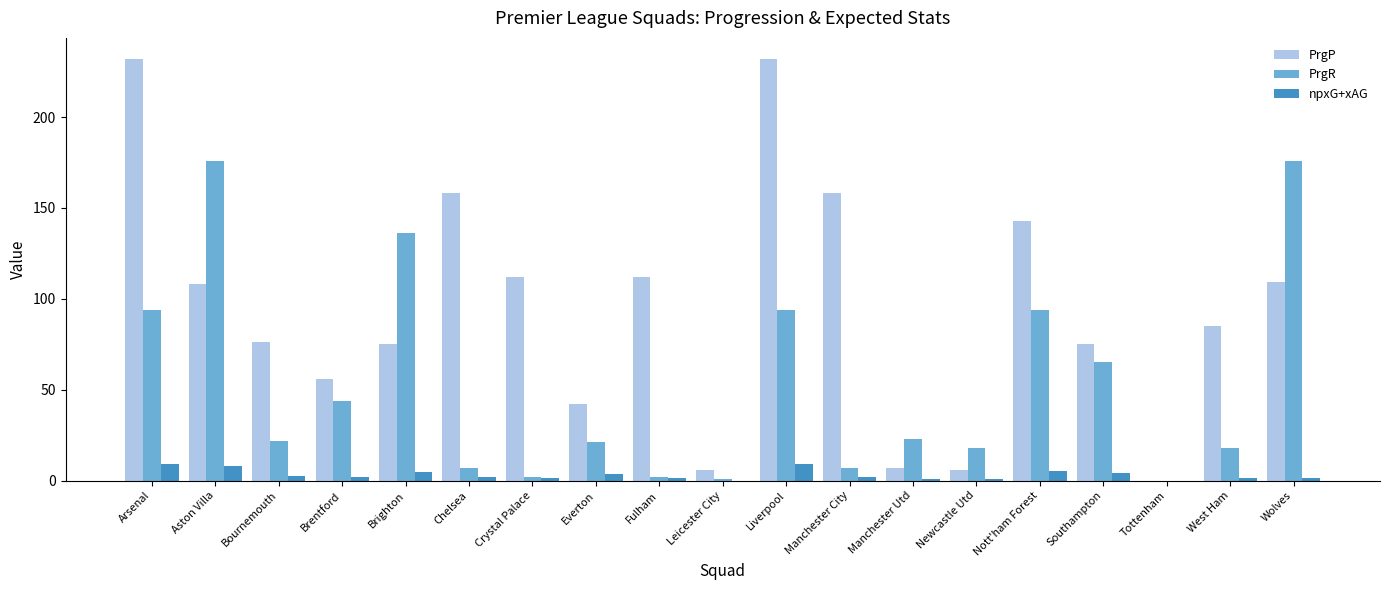

What are all the series names shown in the legend?

PrgP, PrgR, npxG+xAG